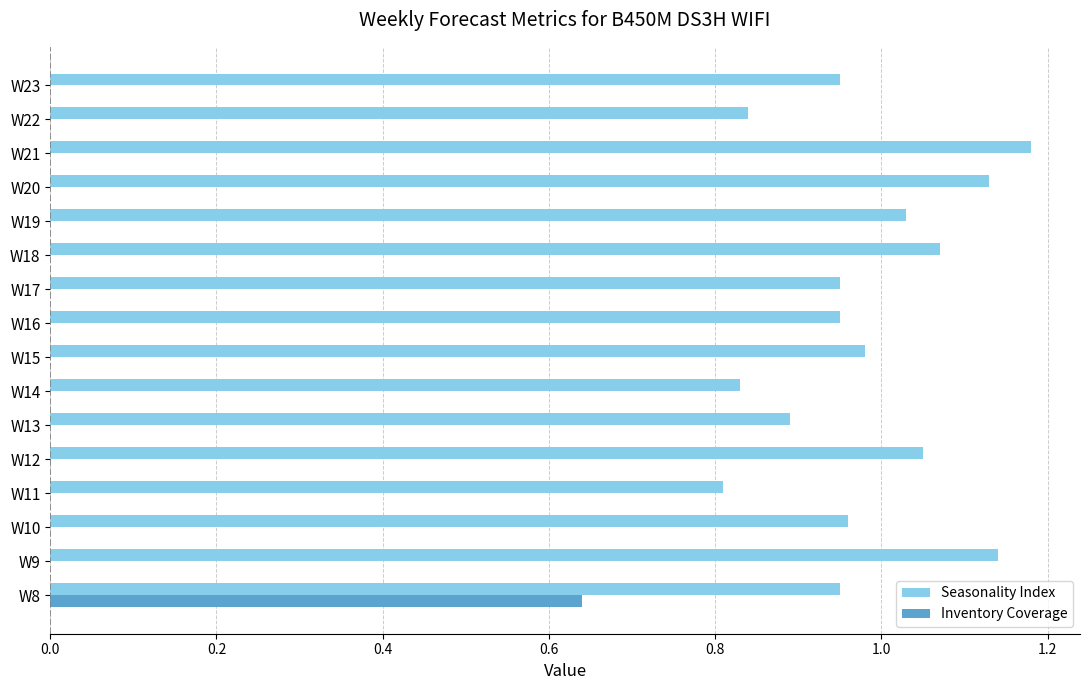

At which label is Seasonality Index closest to 0?

W11